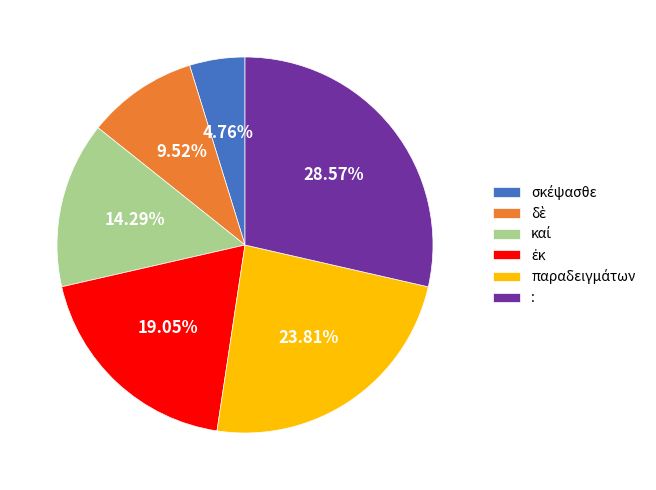

Is there a majority slice in this chart?

No